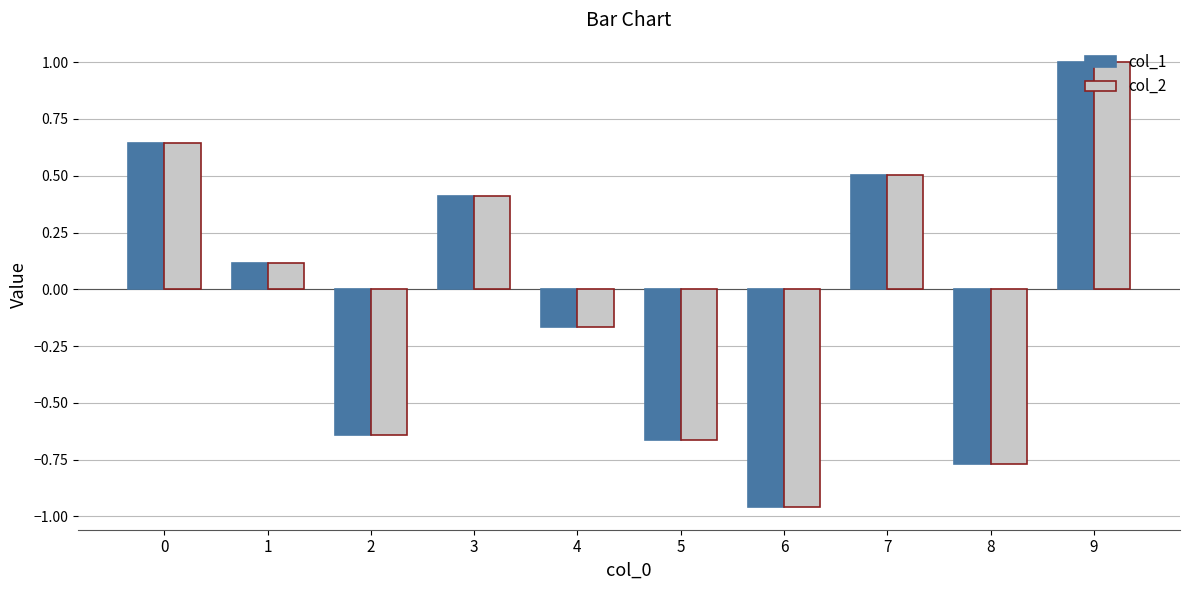

What are all the series names shown in the legend?

col_1, col_2